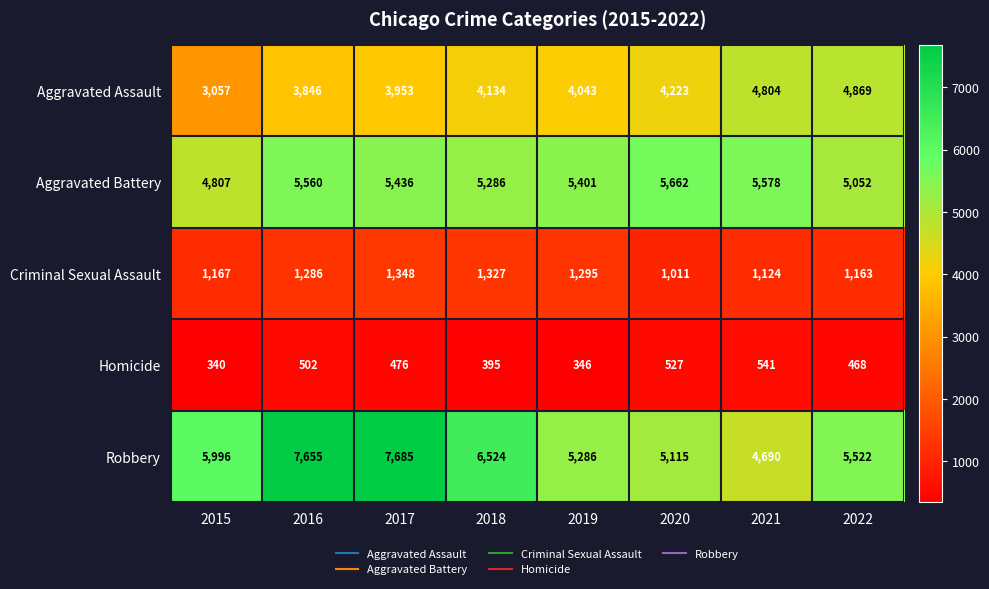

What is the greatest value displayed?

7685